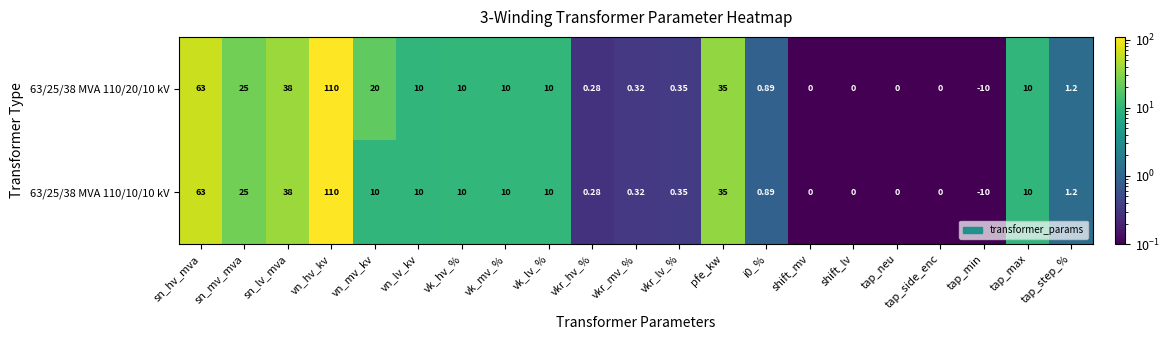

At which label does 63/25/38 MVA 110/10/10 kV first exceed 10?

sn_hv_mva